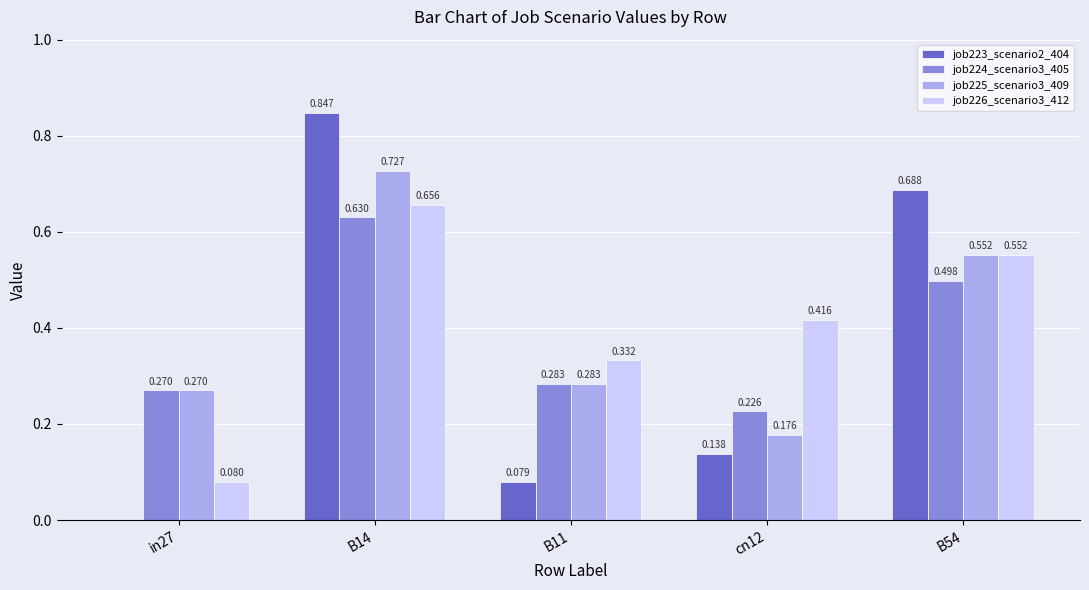

Is the value of job225_scenario3_409 at cn12 greater than the value of job223_scenario2_404 at in27?

Yes